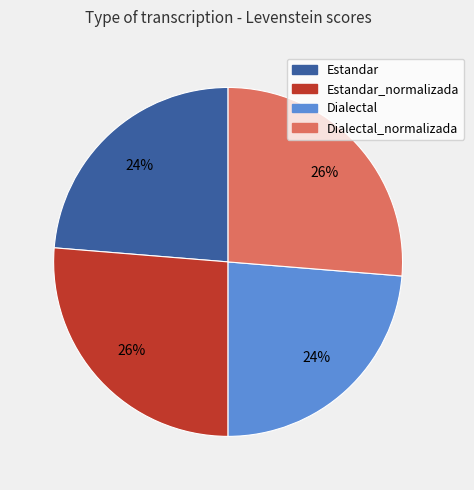

To the nearest percent, what is the average slice percentage?

25%